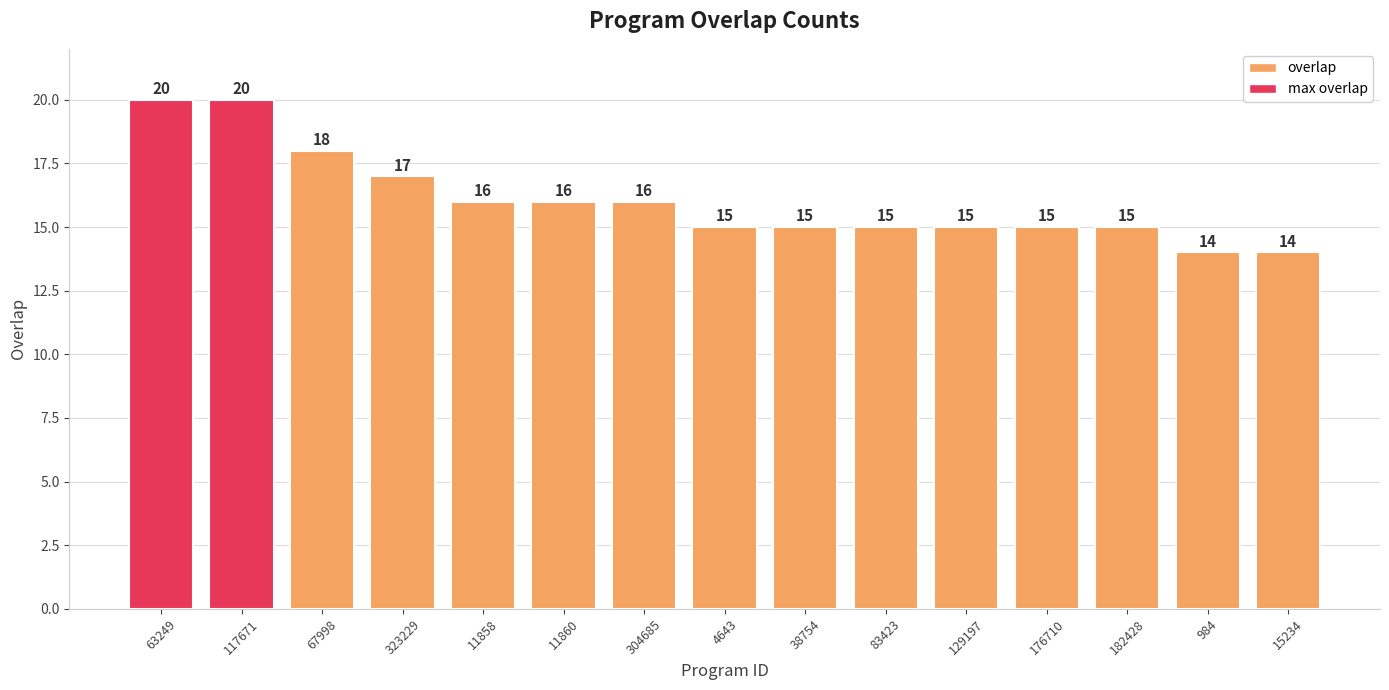

The value at 984 is 14. True or false?

True